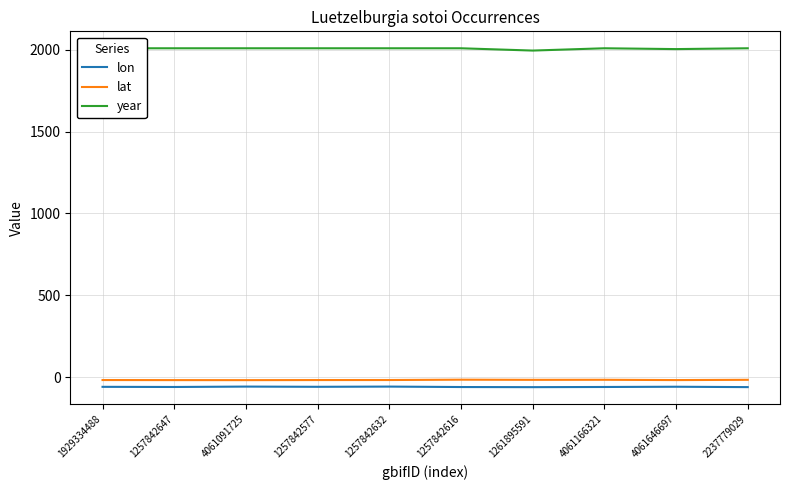

List the series in order of their peak value, lowest first.

lon, lat, year